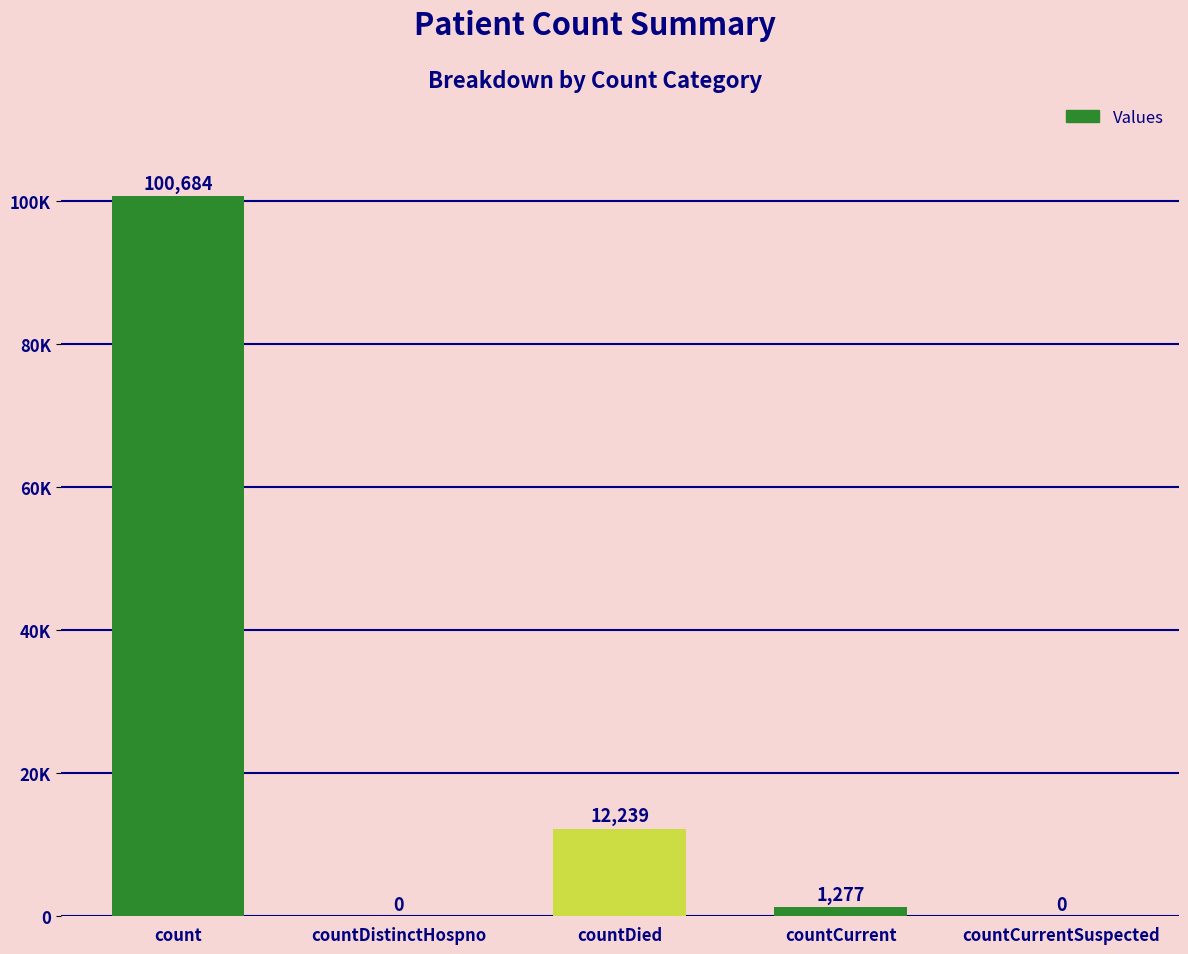

How many data points are above 1277?

2